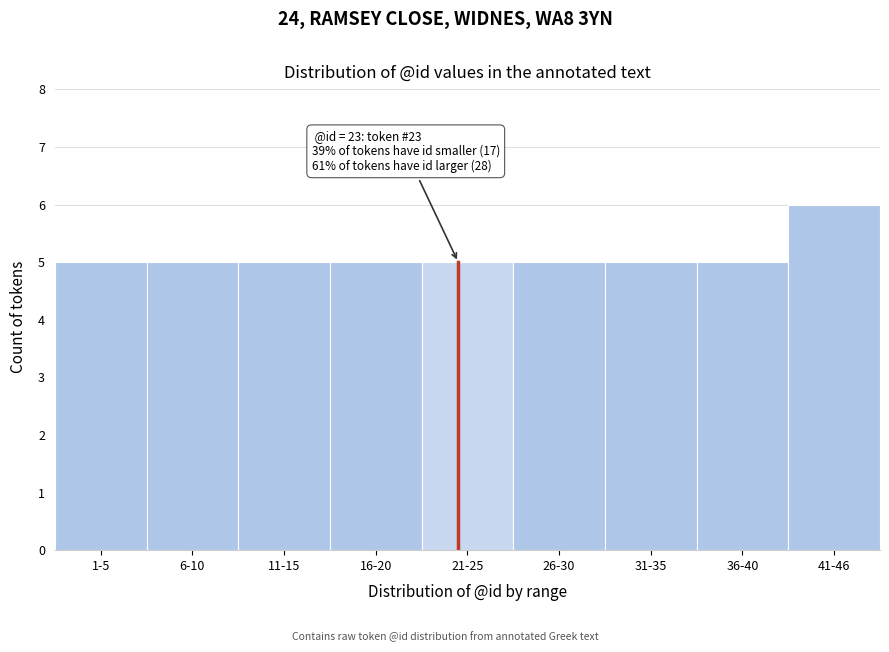

Reading right to left, list all the values displayed in this chart.

6	5	5	5	5	5	5	5	5